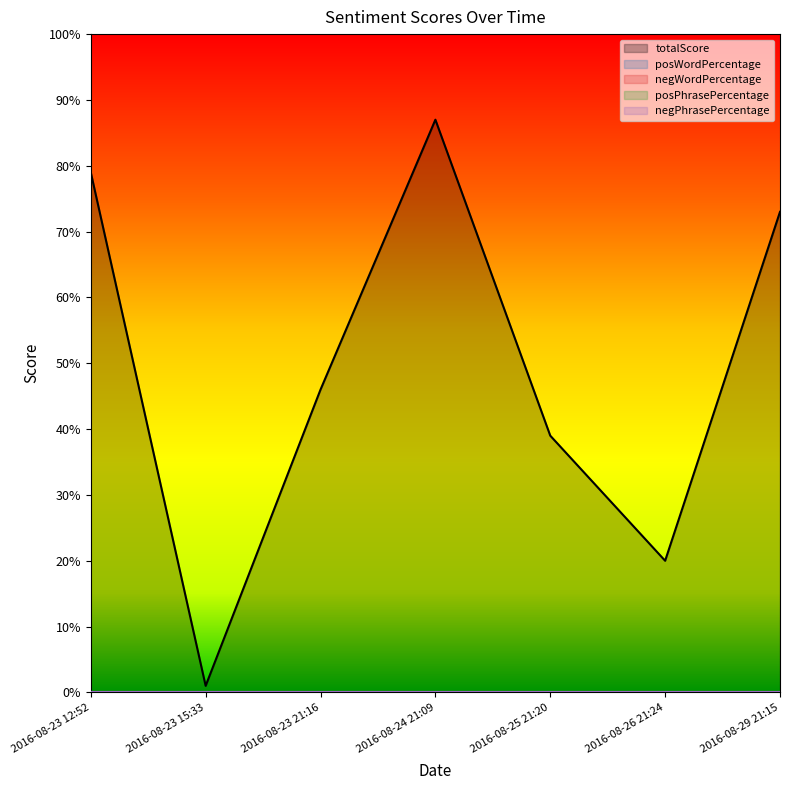

The posPhrasePercentage series shows 0 at 2016-08-25 21:20. True or false?

True